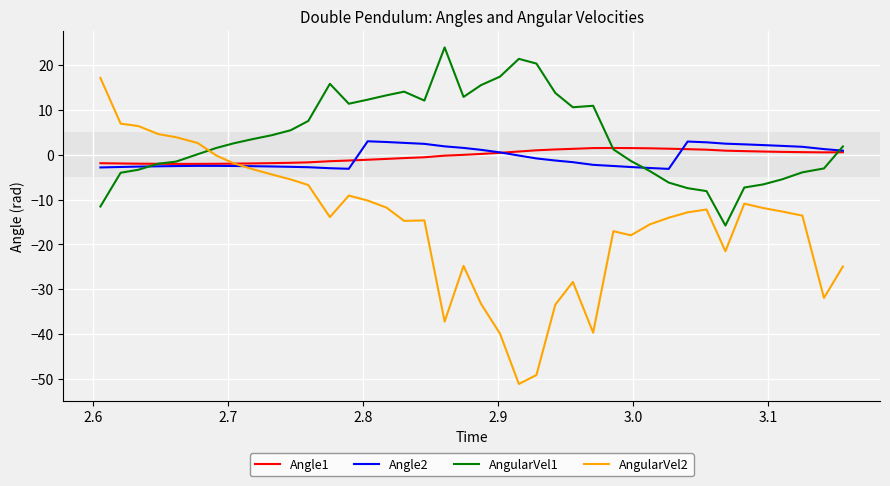

What is the maximum value shown in the chart?

24.0